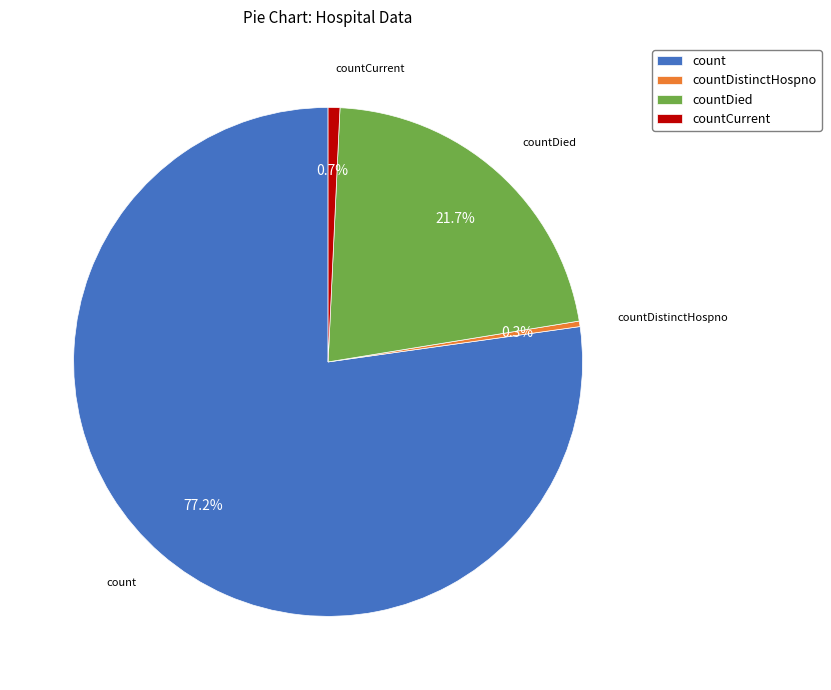

How many slices are in this pie chart?

4